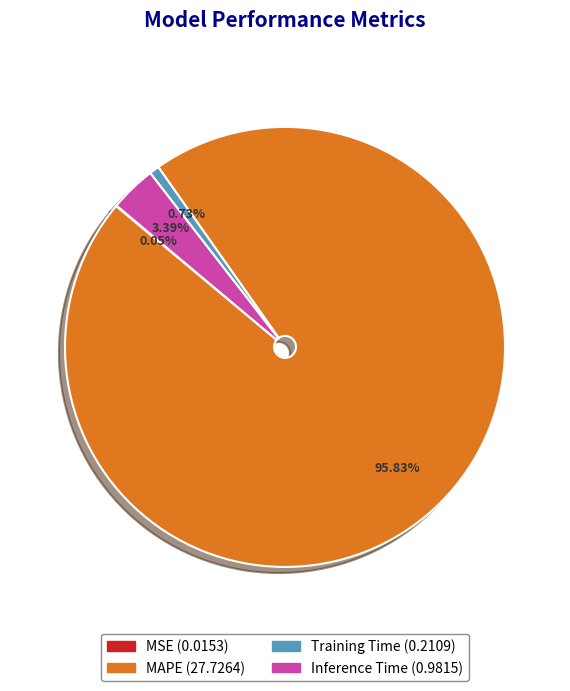

What is the largest slice in the pie chart?

MAPE